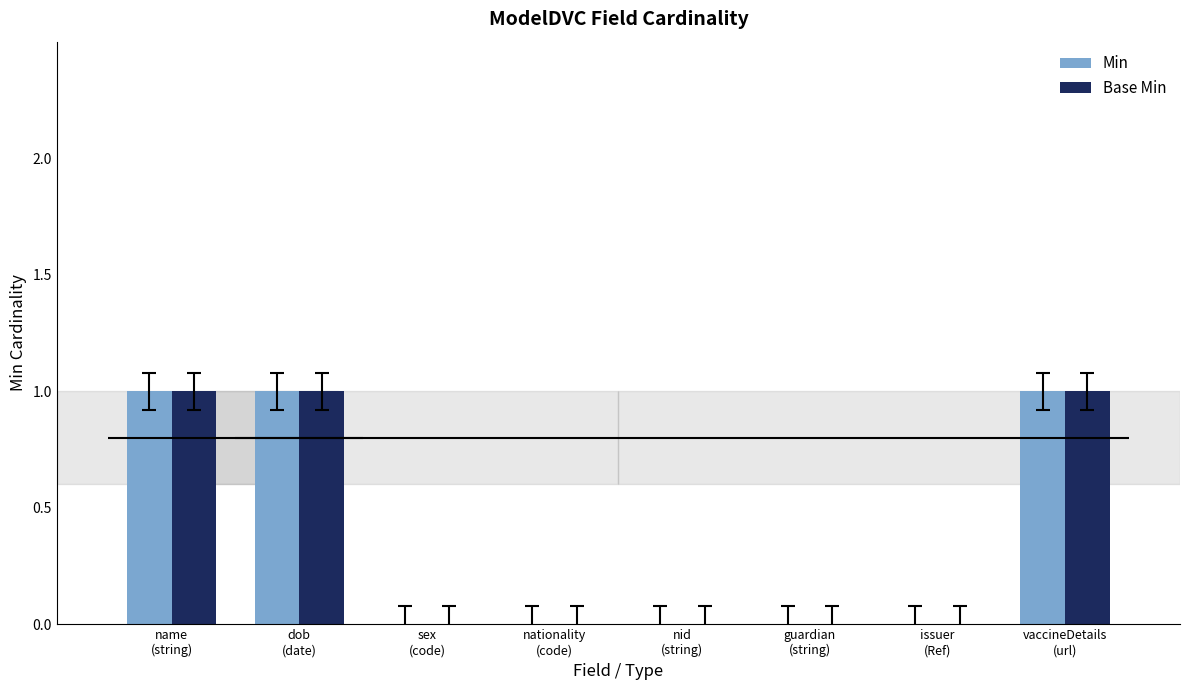

Is the value of Base Min at vaccineDetails
(url) greater than the value of Min at nationality
(code)?

Yes